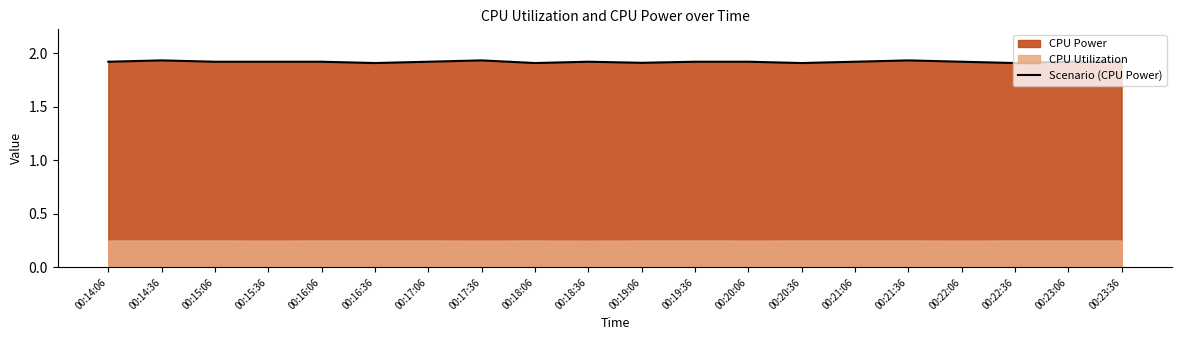

What is the maximum value shown in the chart?

1.9